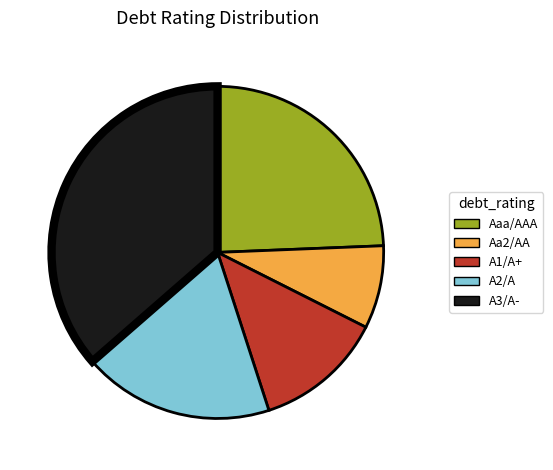

Combined, do A3/A- and A1/A+ account for over 50%?

No